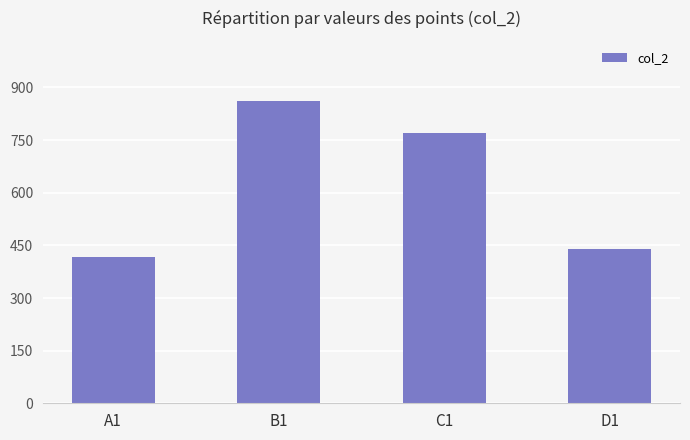

Which has a higher value, C1 or A1?

C1